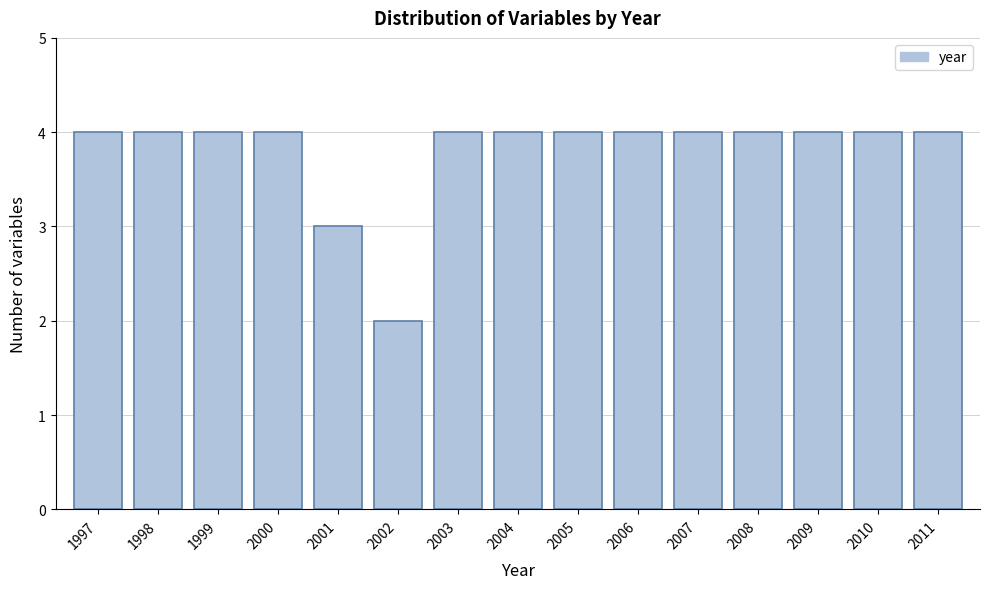

Reading left to right, what are all the values shown in this chart?

1997=4	1998=4	1999=4	2000=4	2001=3	2002=2	2003=4	2004=4	2005=4	2006=4	2007=4	2008=4	2009=4	2010=4	2011=4